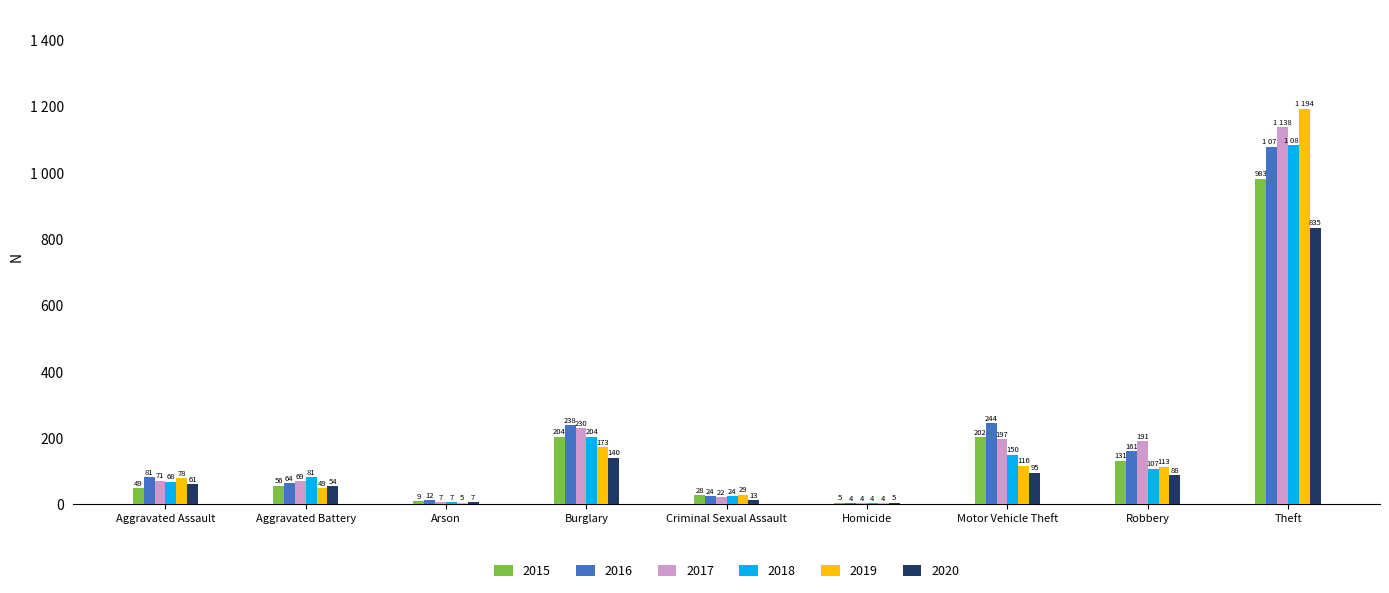

At which label is 2017 closest to 571?

Burglary